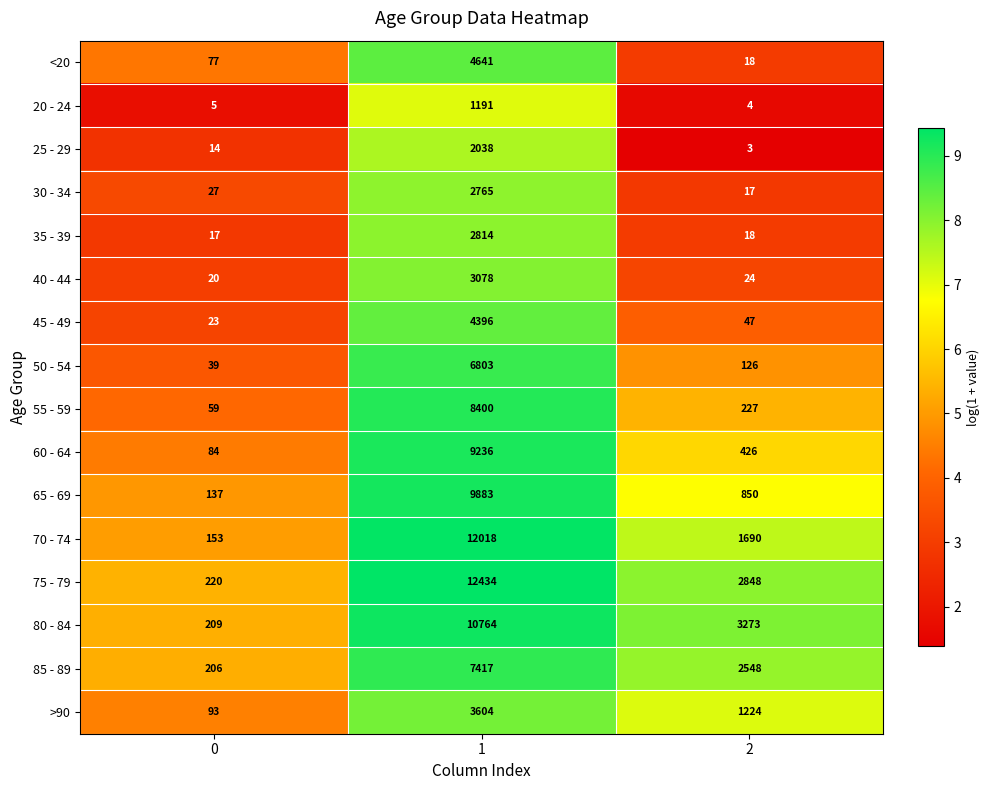

What is the difference between the 35 - 39 values at 0 and 1?

2797